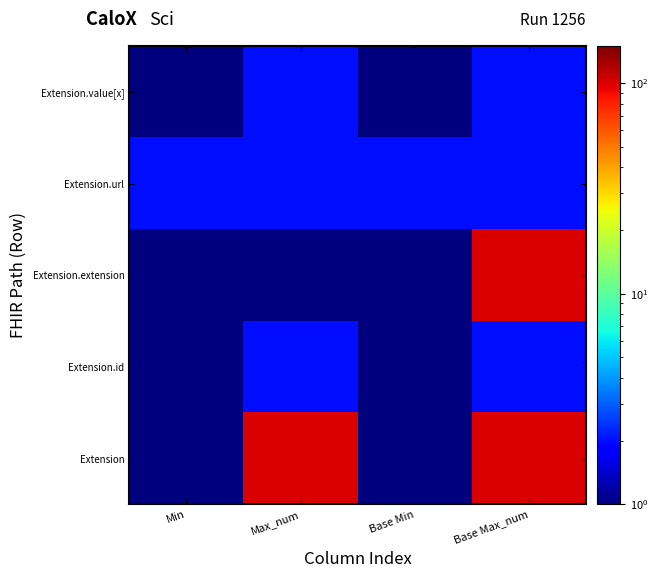

Reading right to left, what are all the values shown in this chart?

Extension: Base Max_num=100	Base Min=1	Max_num=100	Min=1
Extension.id: Base Max_num=2	Base Min=1	Max_num=2	Min=1
Extension.extension: Base Max_num=100	Base Min=1	Max_num=1	Min=1
Extension.url: Base Max_num=2	Base Min=2	Max_num=2	Min=2
Extension.value[x]: Base Max_num=2	Base Min=1	Max_num=2	Min=1